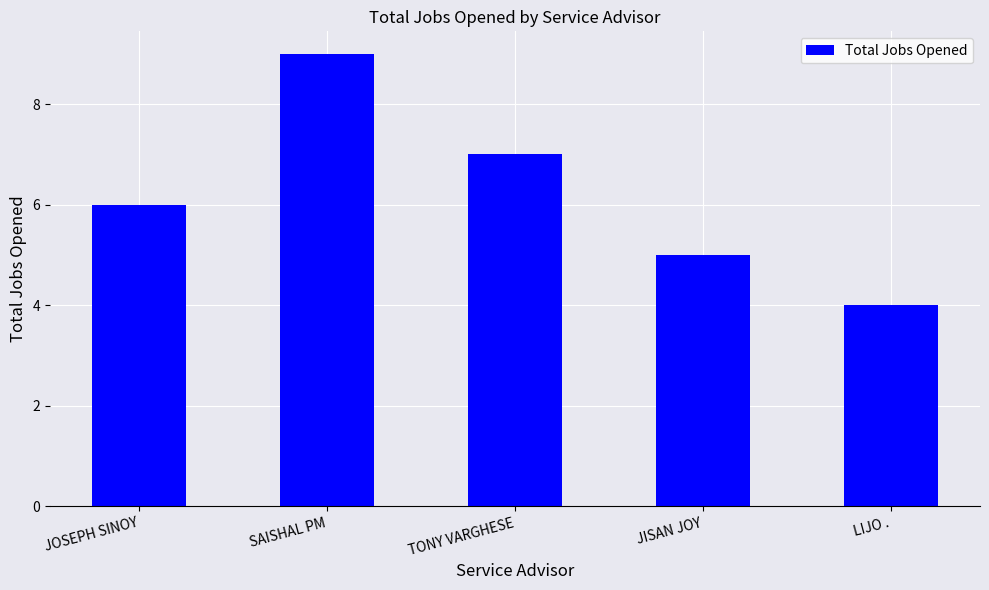

List the labels in order of value, smallest first.

LIJO ., JISAN JOY, JOSEPH SINOY, TONY VARGHESE, SAISHAL PM